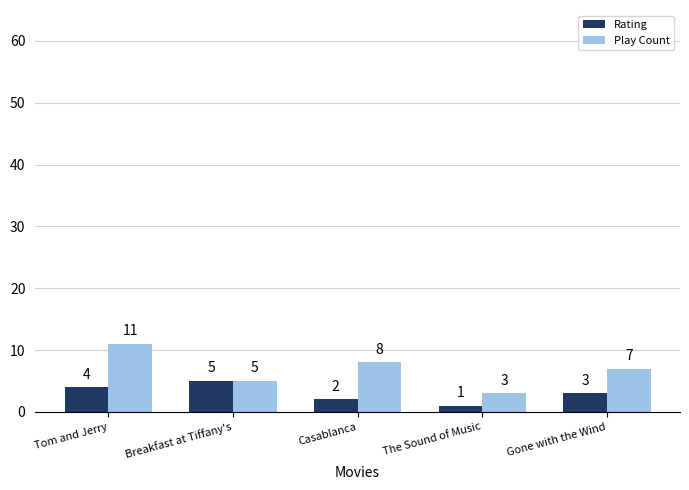

Is the value of Play Count at Gone with the Wind greater than the value of Rating at Breakfast at Tiffany's?

Yes